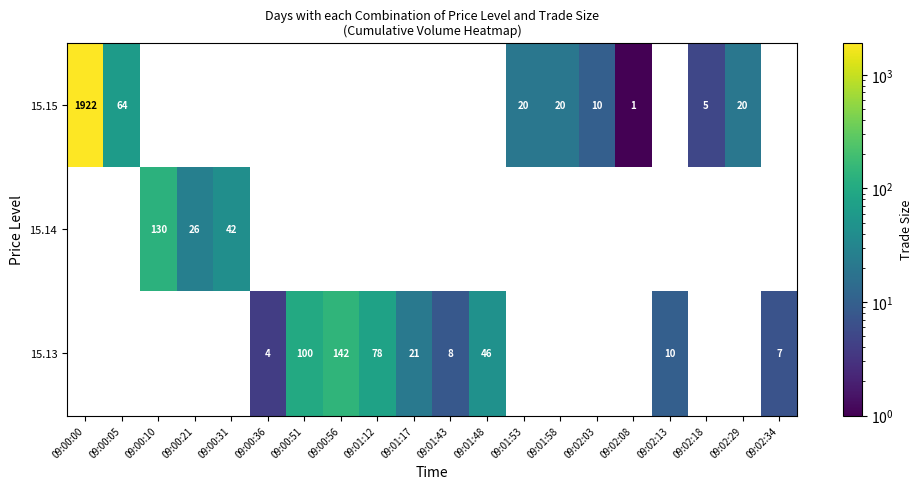

True or false: row_1 has a value of 221.0 at 09:00:10.

False